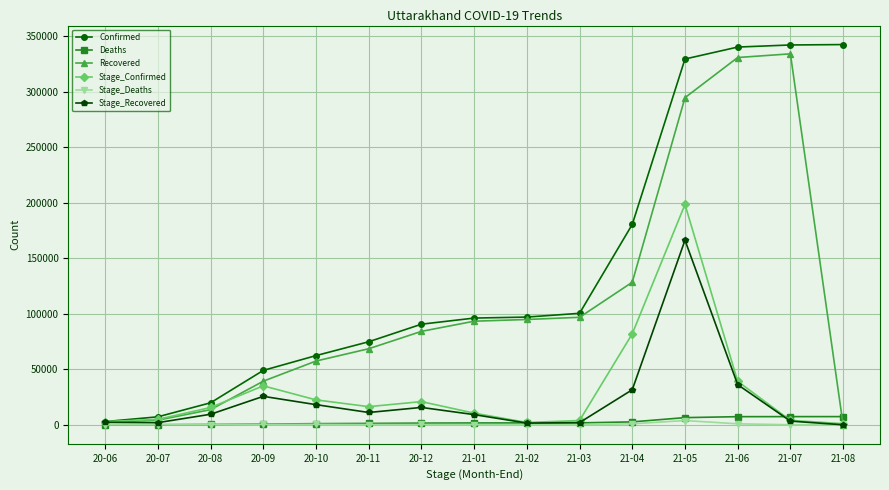

At how many categories does at least one series exceed 152099?

5